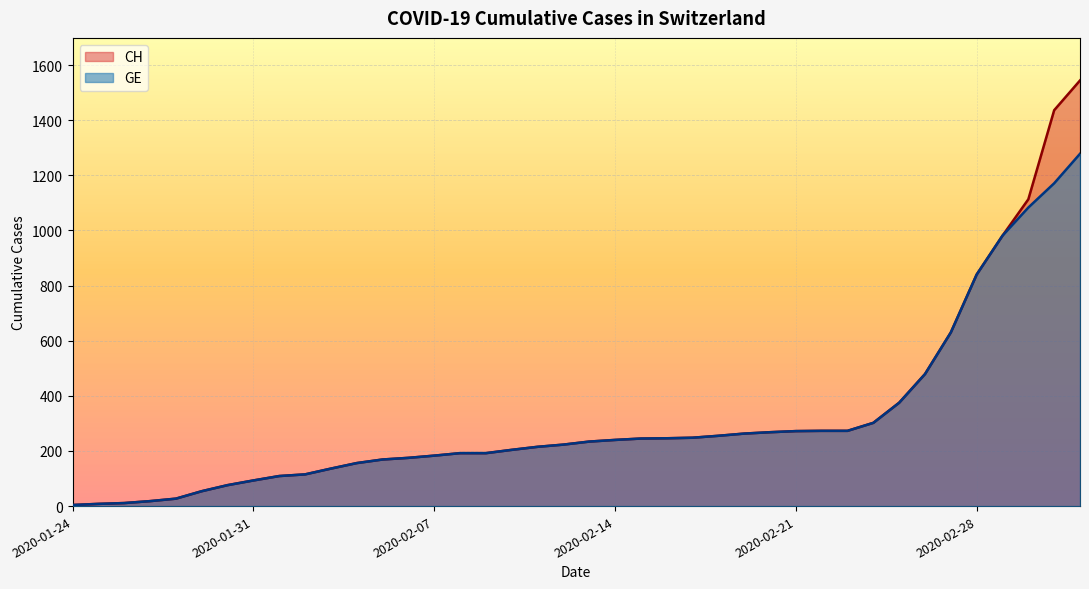

Reading right to left, transcribe all the data shown in this chart.

CH: 1544	1436	1113	981	840	630	479	375	302	273	273	272	268	263	255	248	246	245	240	234	223	215	204	192	192	183	175	169	156	136	115	109	93	76	54	27	18	11	8	4
GE: 1278	1171	1083	981	840	630	479	375	302	273	273	272	268	263	255	248	246	245	240	234	223	215	204	192	192	183	175	169	156	136	115	109	93	76	54	27	18	11	8	4